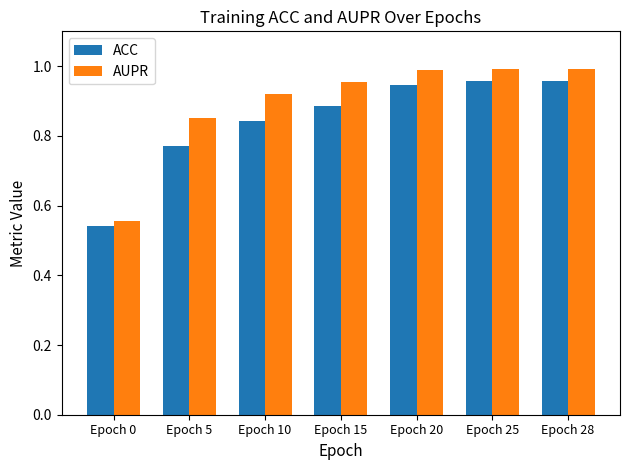

Which series has the largest range (max minus min)?

AUPR